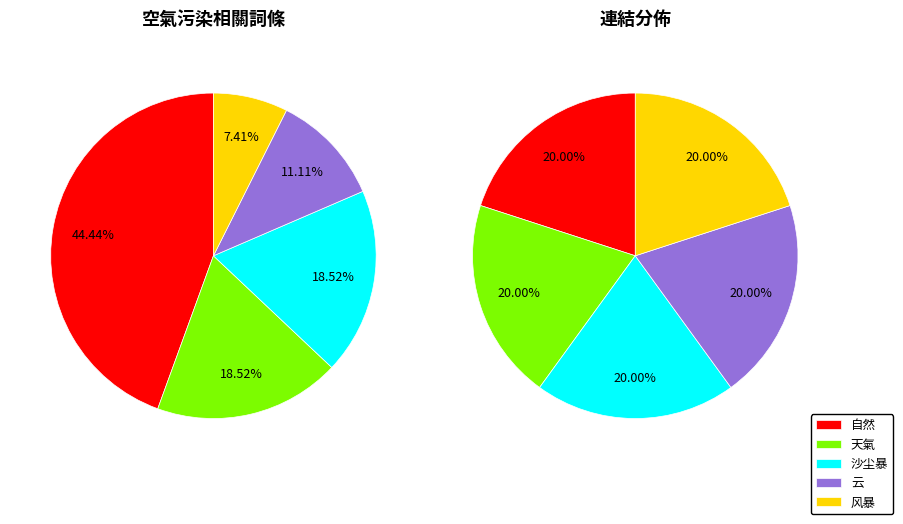

How many slices are in this pie chart?

10